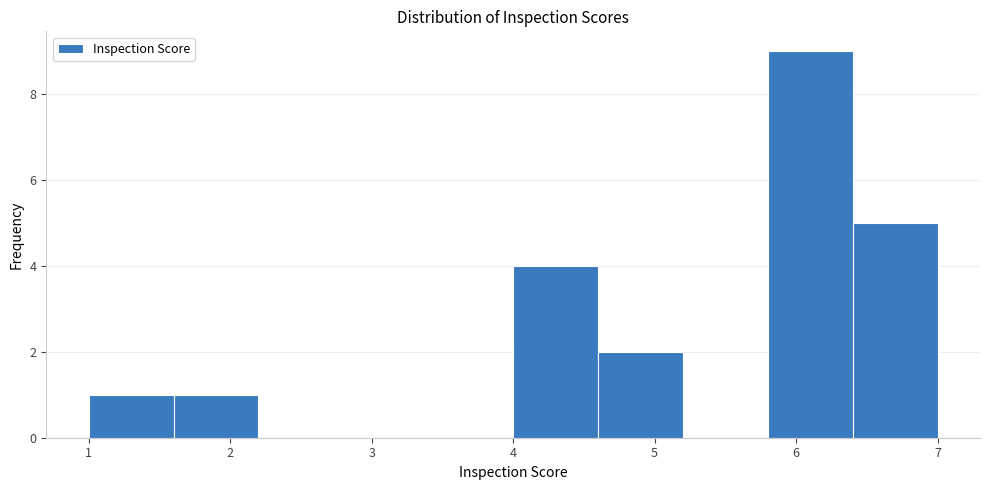

Reading left to right, list every bar in this chart as the range it spans on the x-axis followed by its height. The values are not printed on the chart, so give them approximately, as read against the axis.

1.0 to 1.6: 1
1.6 to 2.2: 1
2.2 to 2.8: 0
2.8 to 3.4: 0
3.4 to 4.0: 0
4.0 to 4.6: 4
4.6 to 5.2: 2
5.2 to 5.8: 0
5.8 to 6.4: 9
6.4 to 7.0: 5